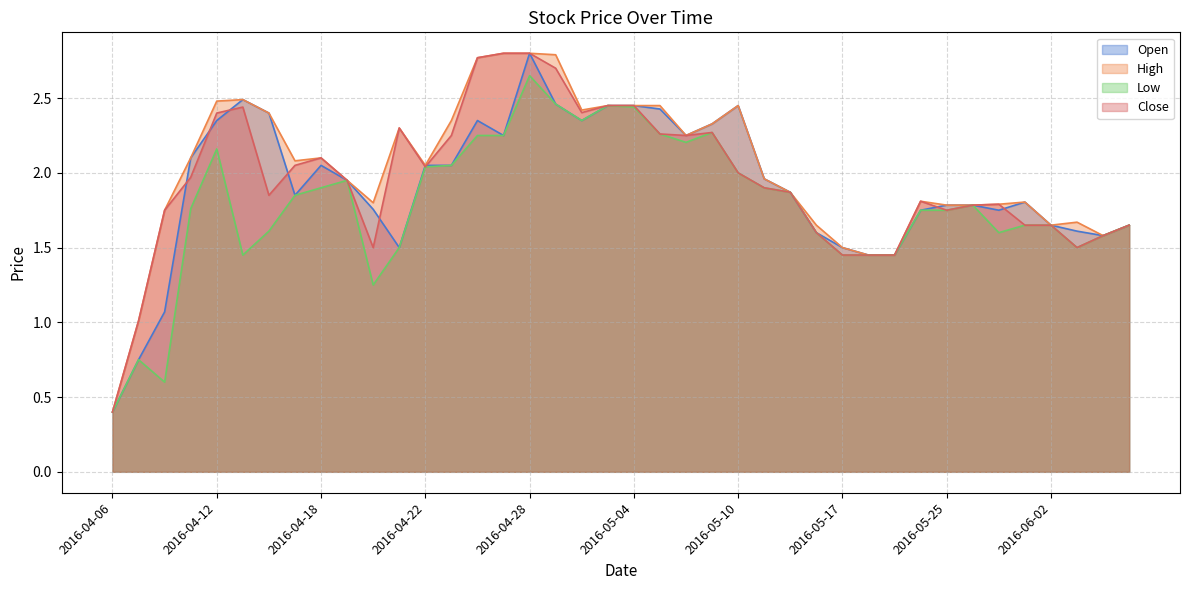

List the series in order of their overall mean, highest first.

High, Close, Open, Low